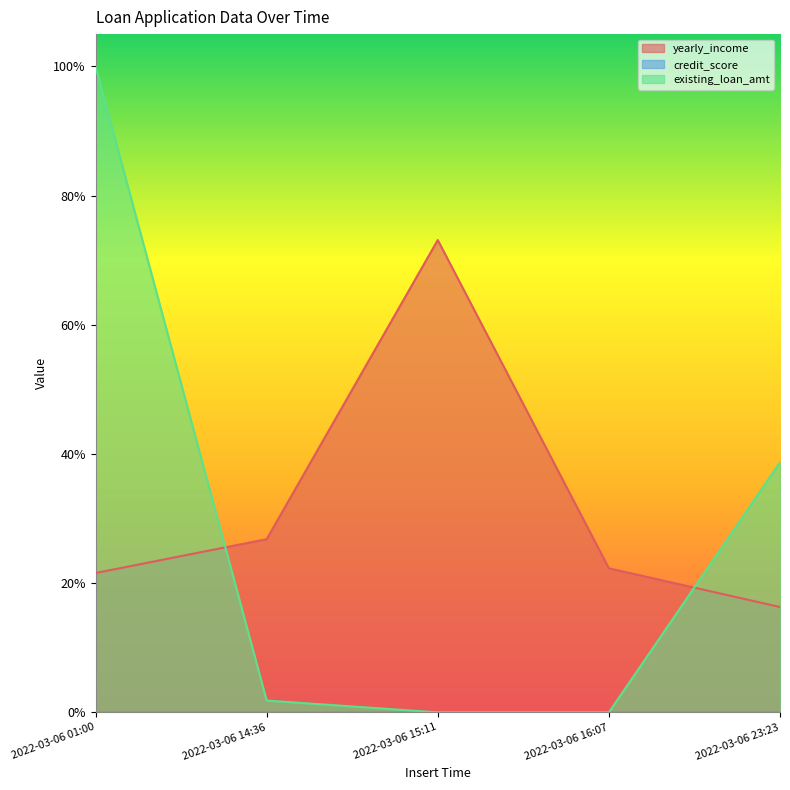

What is the average value of the yearly_income series?

0.3